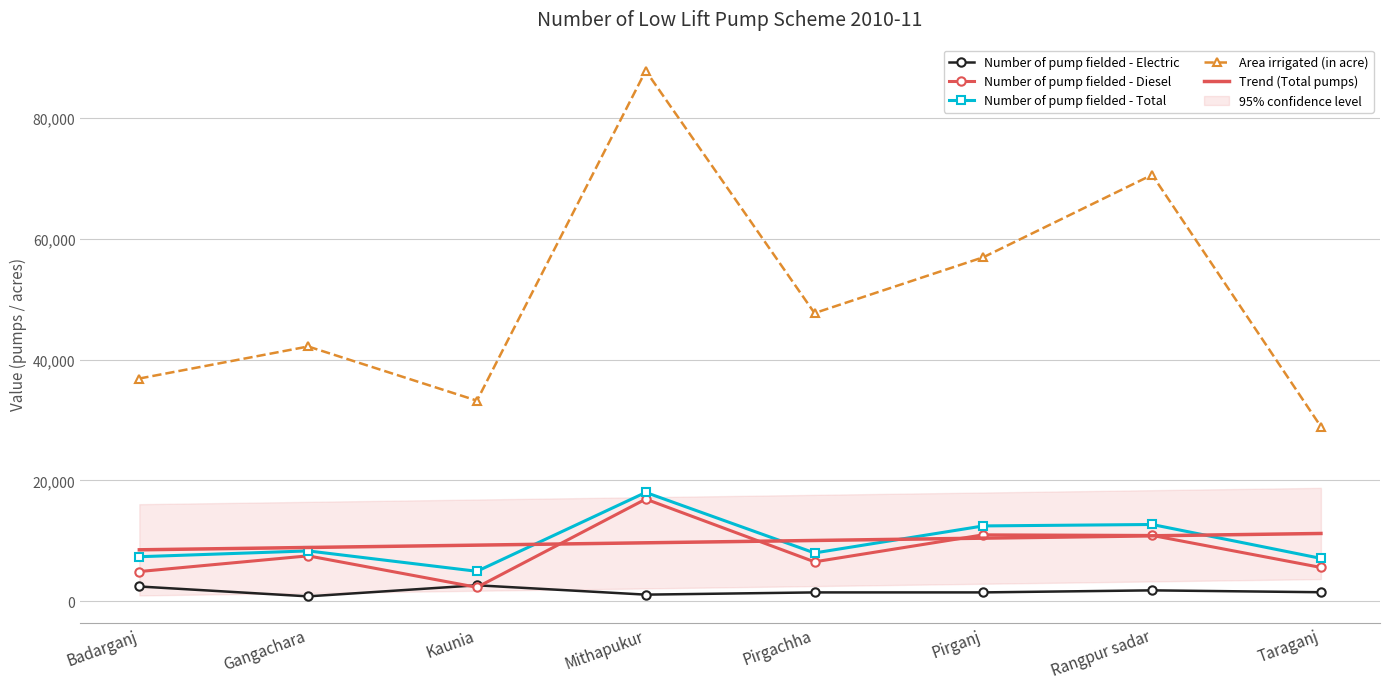

Reading right to left, transcribe all the data shown in this chart.

Number of pump fielded - Electric: 1500	1810	1473	1471	1102	2650	818	2450
Number of pump fielded - Diesel: 5600	10900	11000	6529	16912	2315	7520	4925
Number of pump fielded - Total: 7100	12710	12473	8000	18014	4965	8338	7375
Area irrigated (in acre): 28900	70570	56933	47689	87796	33204	42165	36864